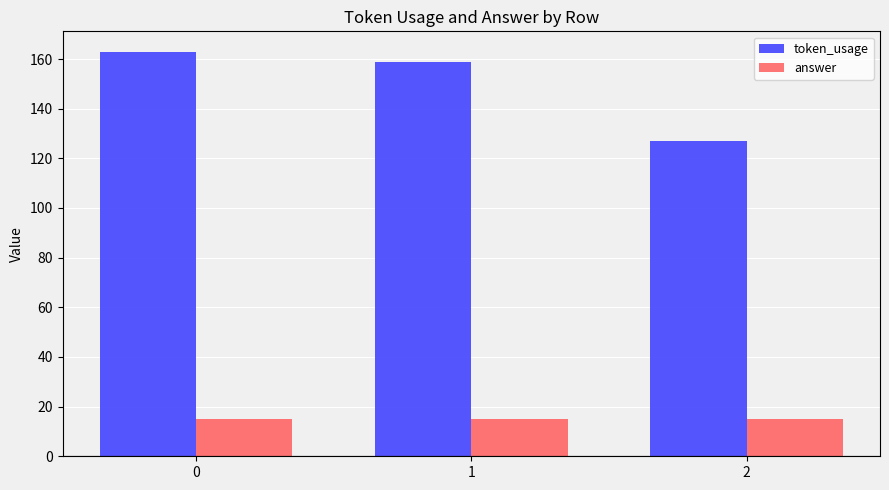

What is the value of the answer bar at the 2nd from the left?

15